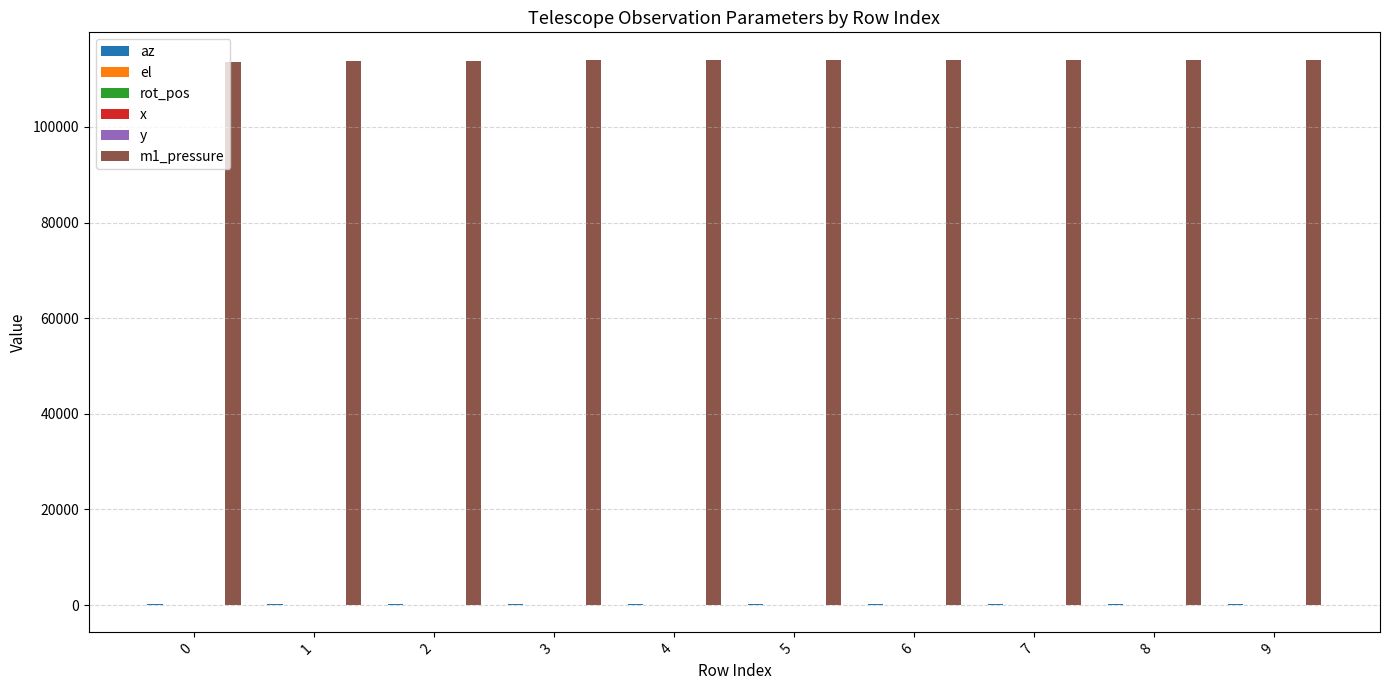

What is the spread (max minus min) of values at 5?

114035.5